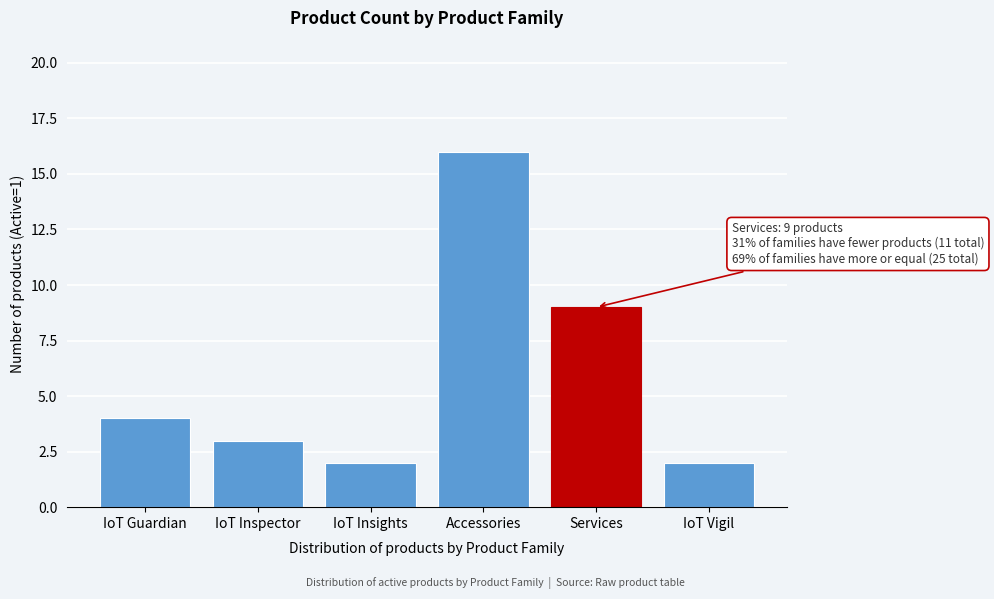

Reading left to right, list all the values displayed in this chart.

4	3	2	16	9	2